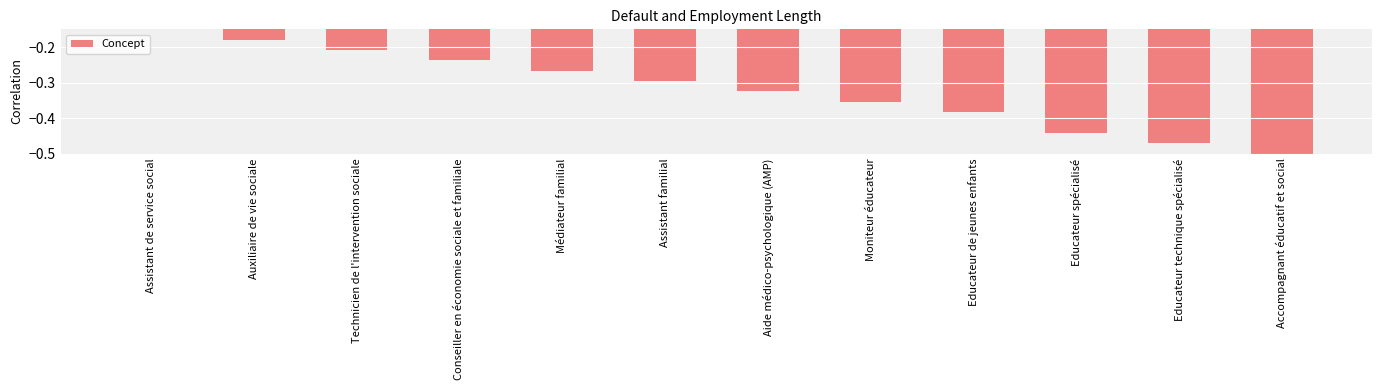

How many data points does each series have?

12